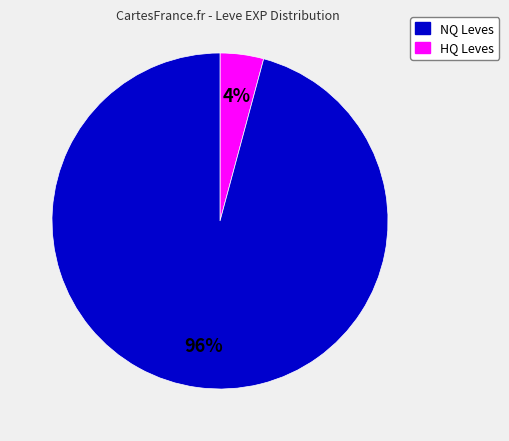

To the nearest percent, what is the difference between the largest and smallest slice percentages?

92%